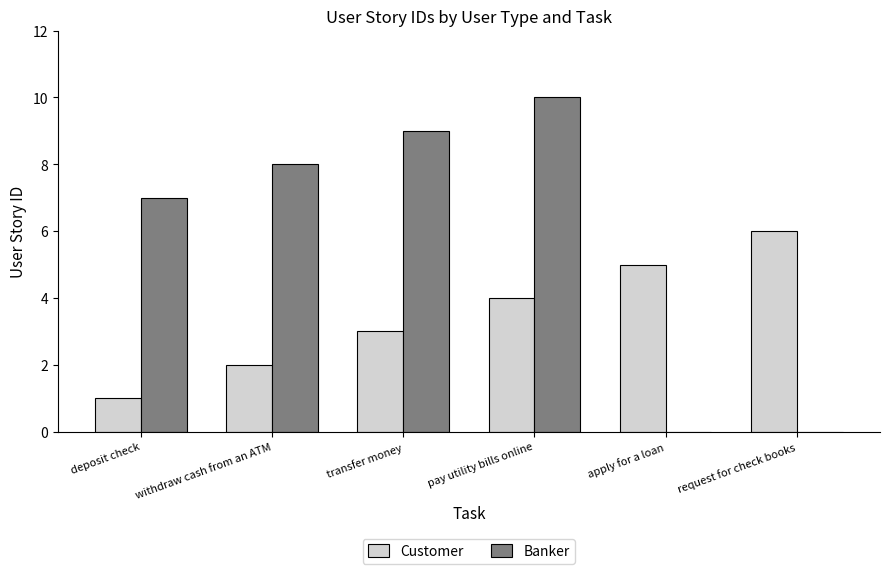

What is the sum of the Banker values at request for check books and transfer money?

9